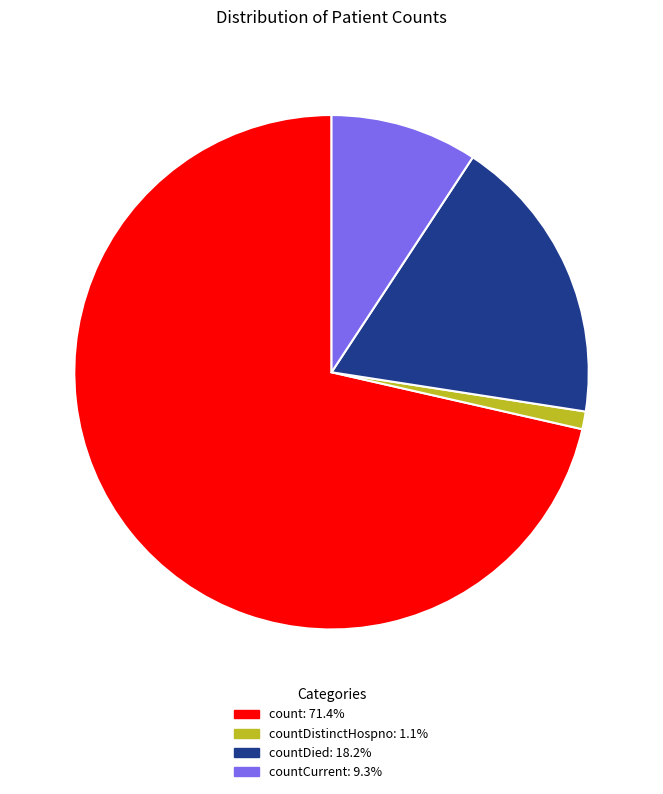

Is there a majority slice in this chart?

Yes